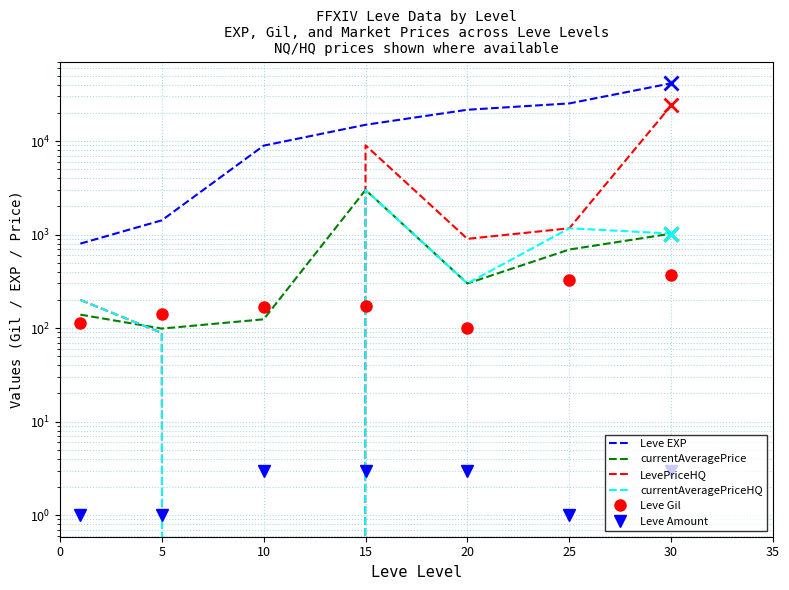

Where is Leve EXP nearest to the value 21105?

20